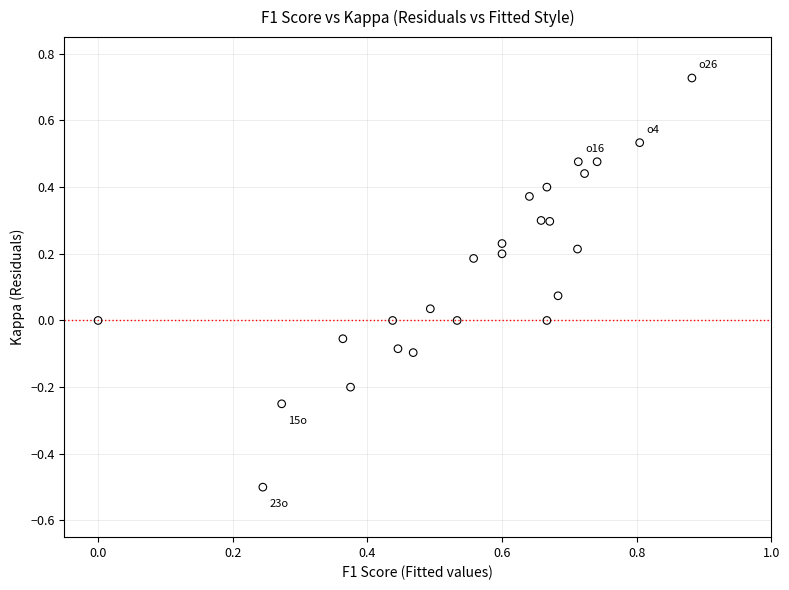

What is the range of Y values (max minus min)?

1.2